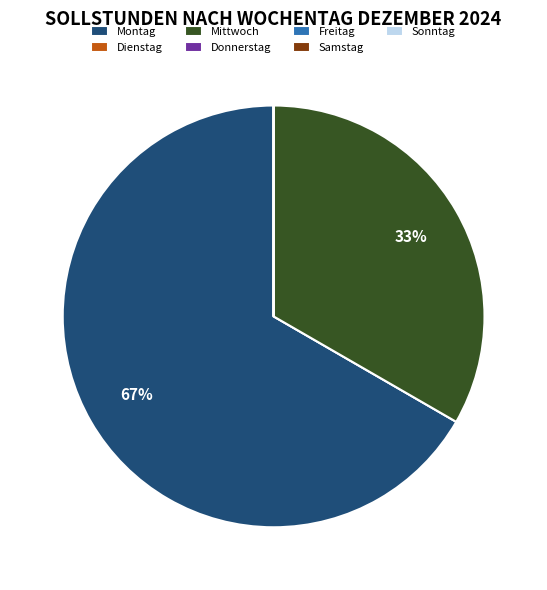

Which slice is the largest?

Montag